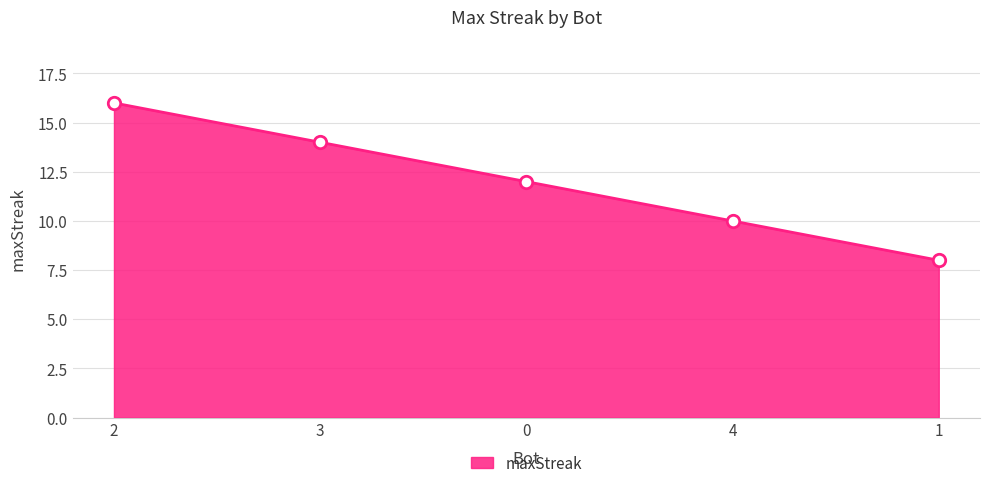

What is the change in value from 0 to 4?

-2